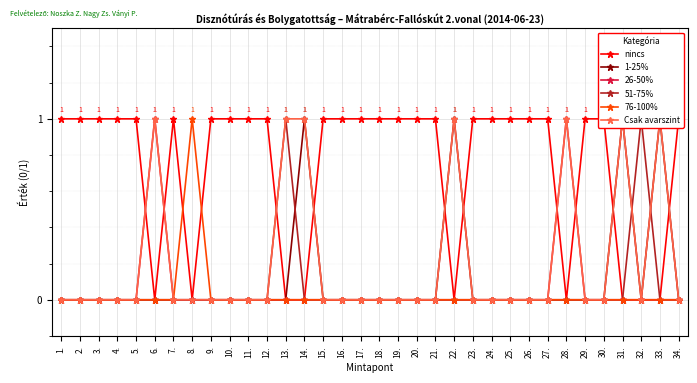

Is this an area chart (filled region under the line)?

No